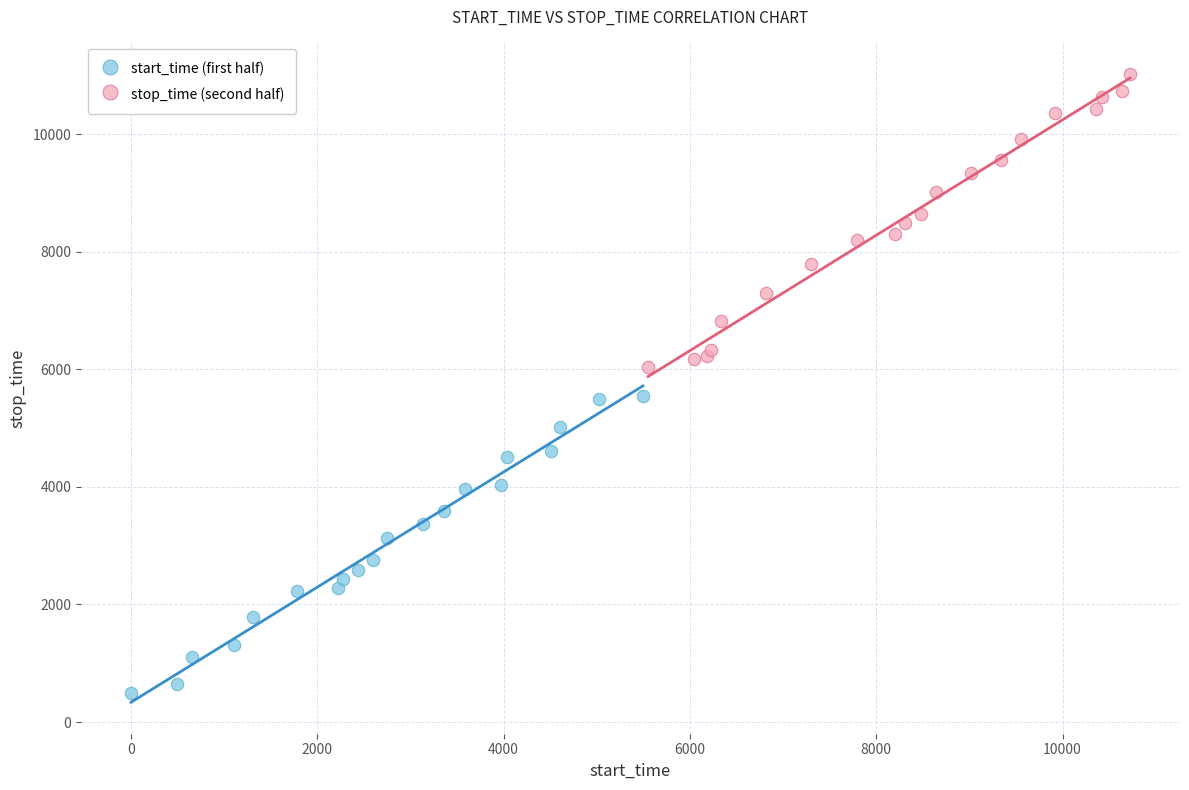

Which series has the largest Y range (max minus min)?

start_time (first half)